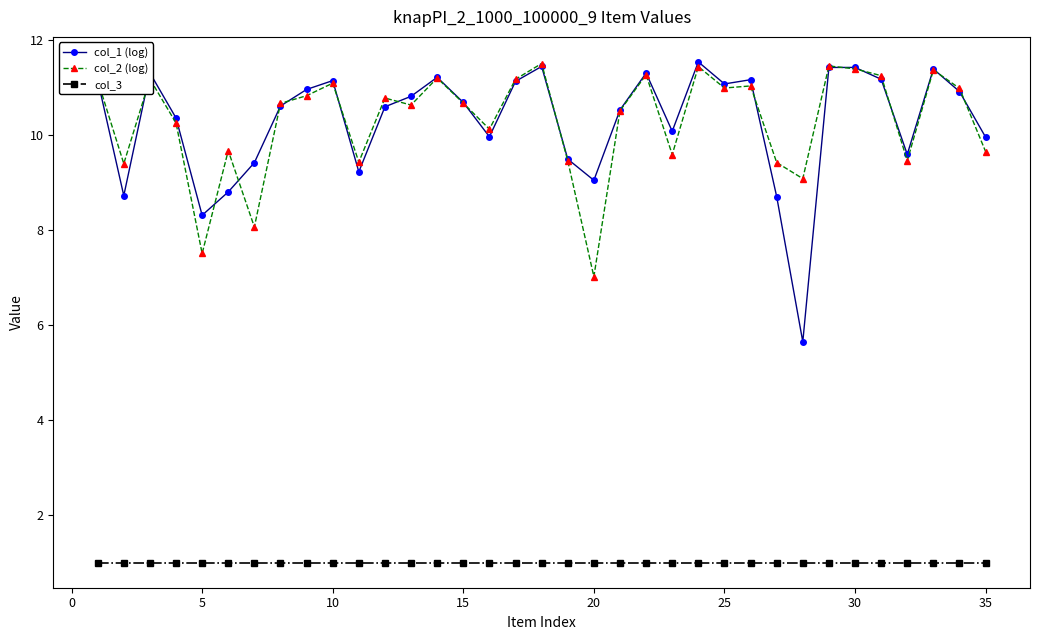

True or false: col_3 and col_2 (log) cross at least once.

False